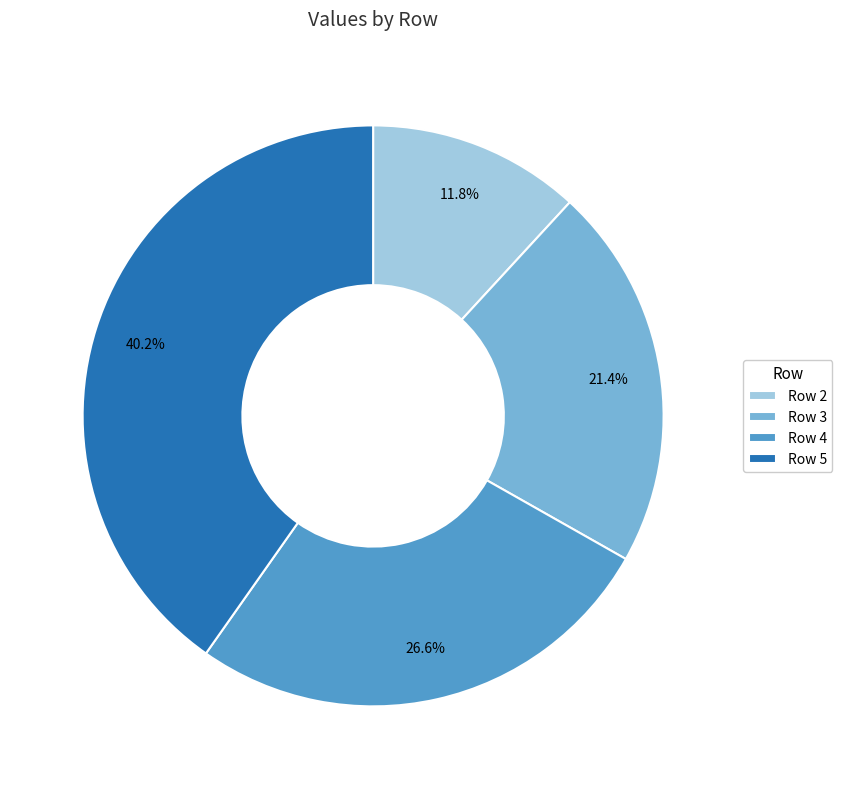

Is the sum of Row 5 and Row 3 greater than half?

Yes